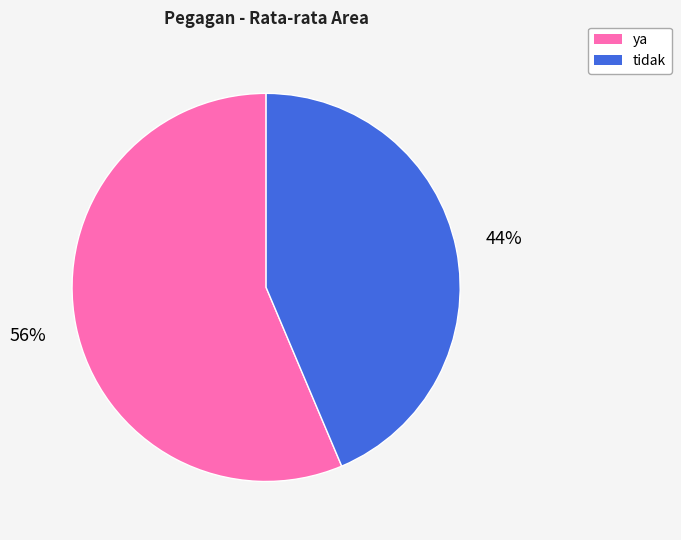

To the nearest percent, what percentage of the pie is tidak?

44%